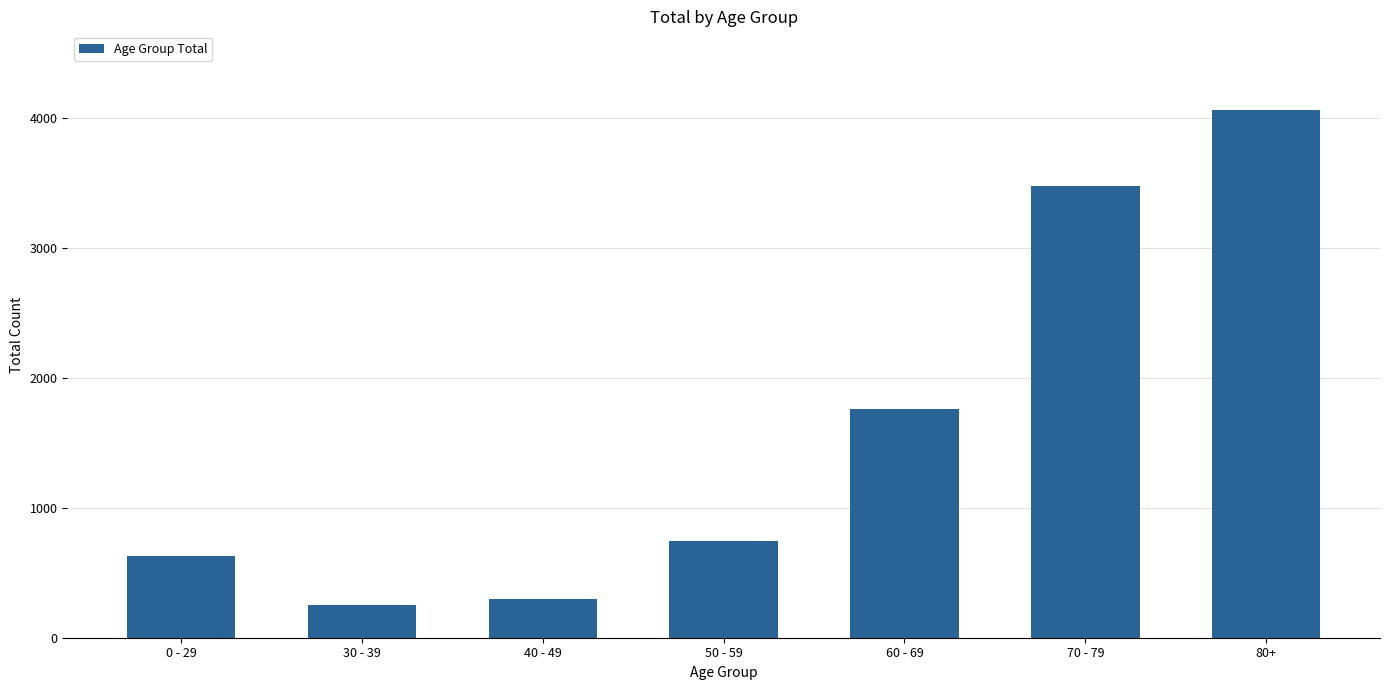

Does the chart contain stacked bars?

No